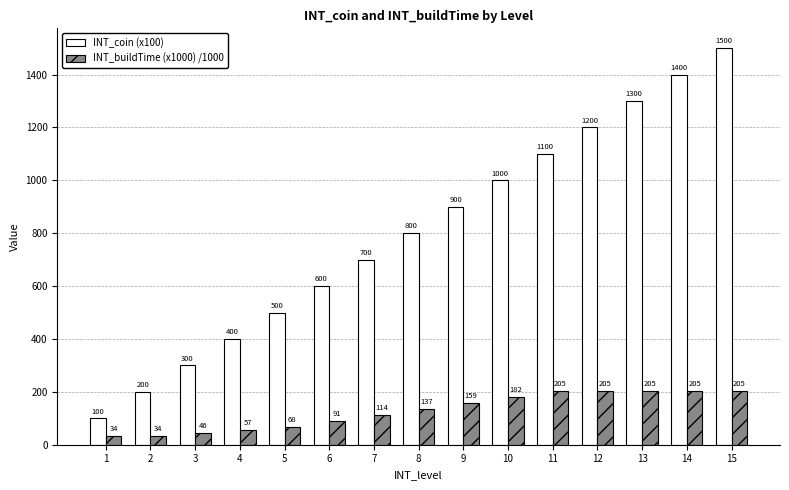

List the labels in order of INT_coin (x100) value, smallest first.

1, 2, 3, 4, 5, 6, 7, 8, 9, 10, 11, 12, 13, 14, 15